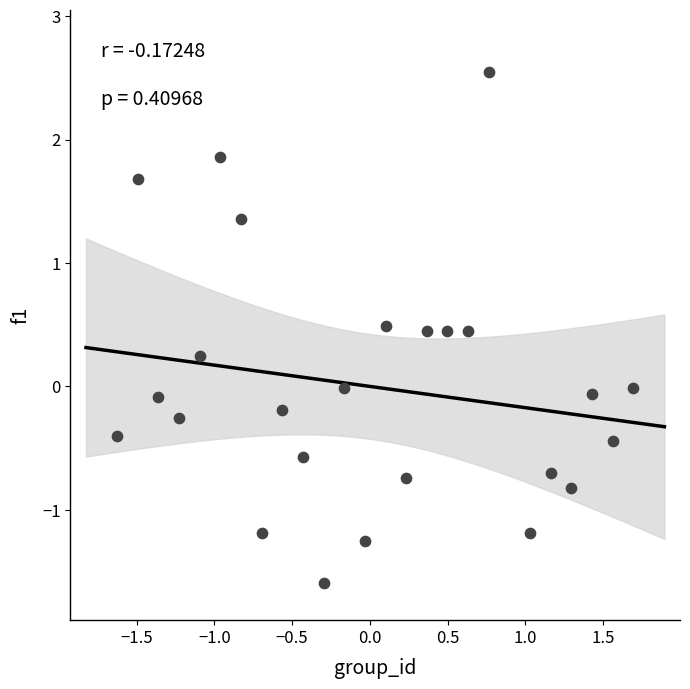

What is the range of X values (max minus min)?

3.3